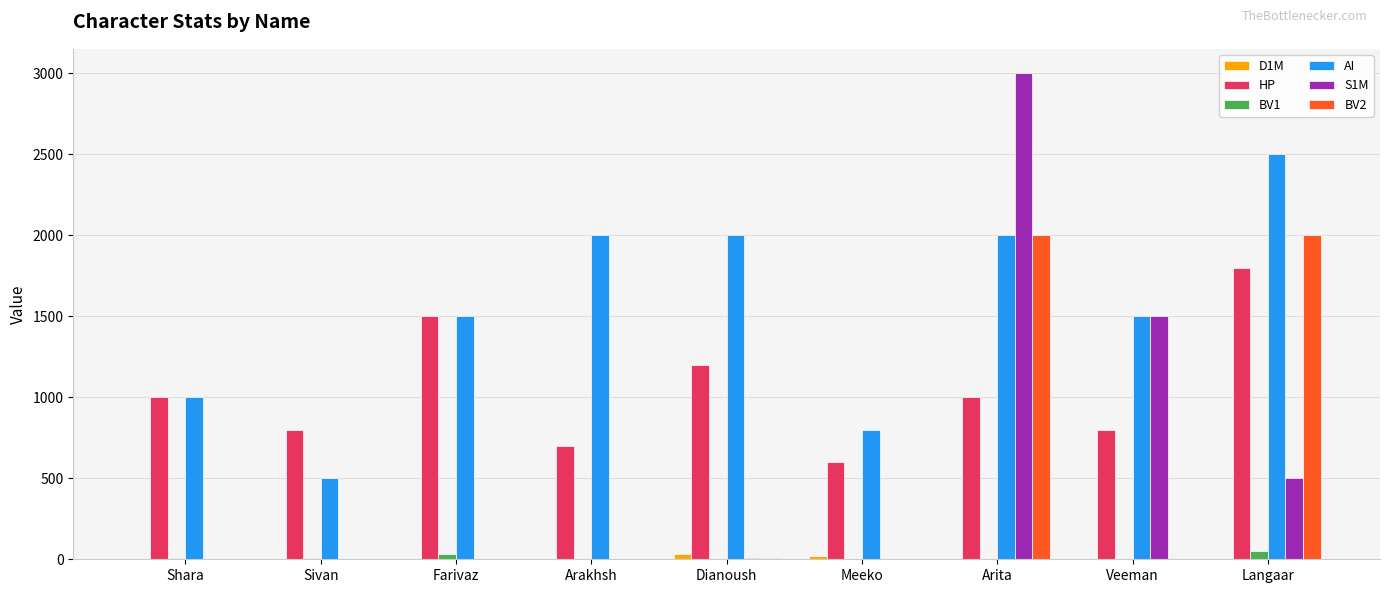

True or false: AI has a value of 3324.4 at Dianoush.

False